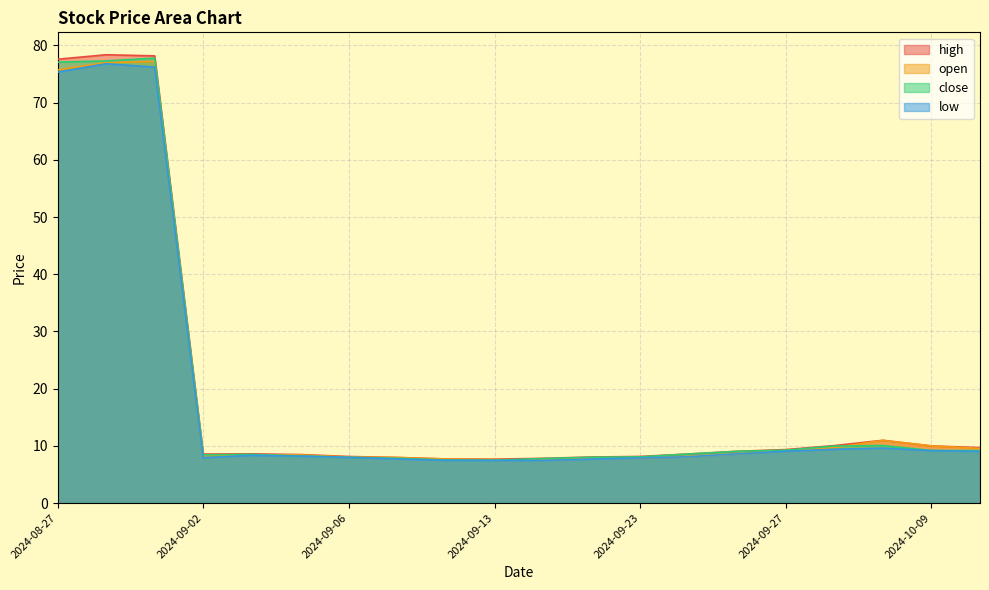

Where is close nearest to the value 42?

2024-10-08